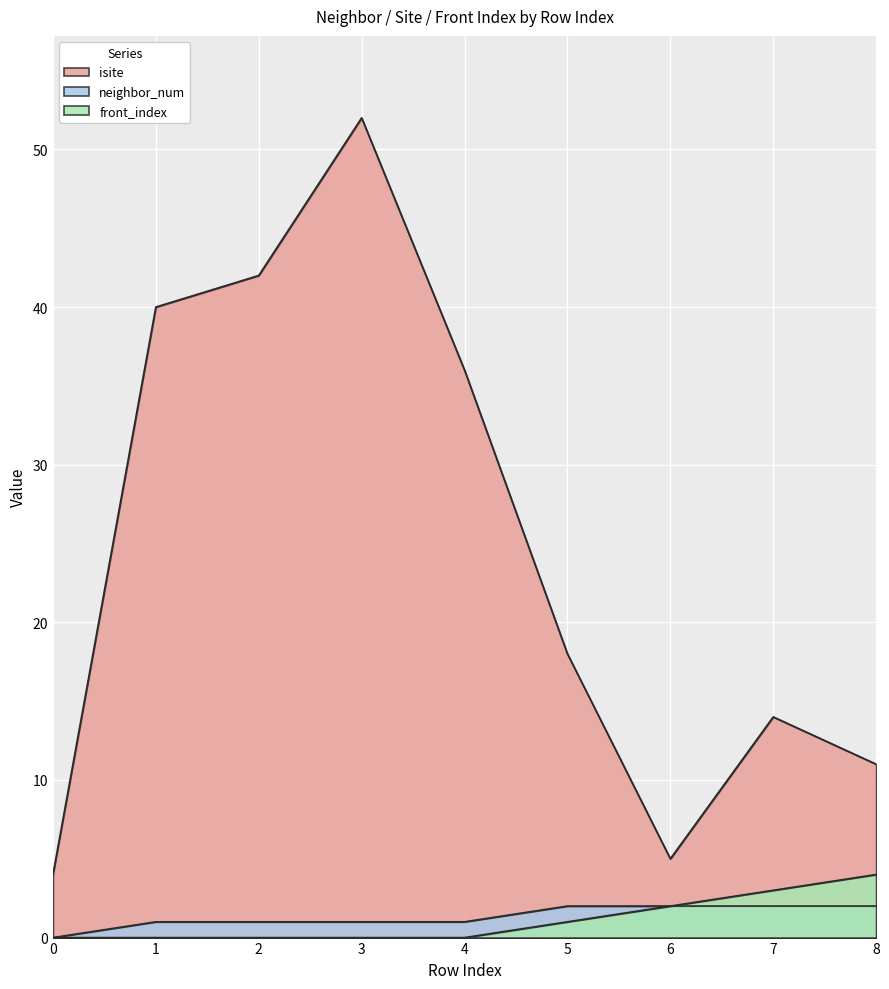

Does the chart display data point markers on the line(s)?

No